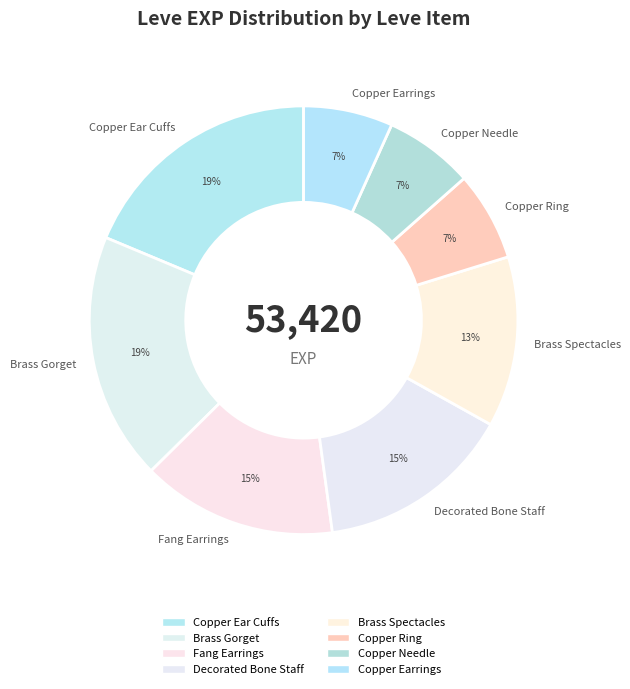

Is the sum of Copper Ear Cuffs and Copper Earrings greater than half?

No